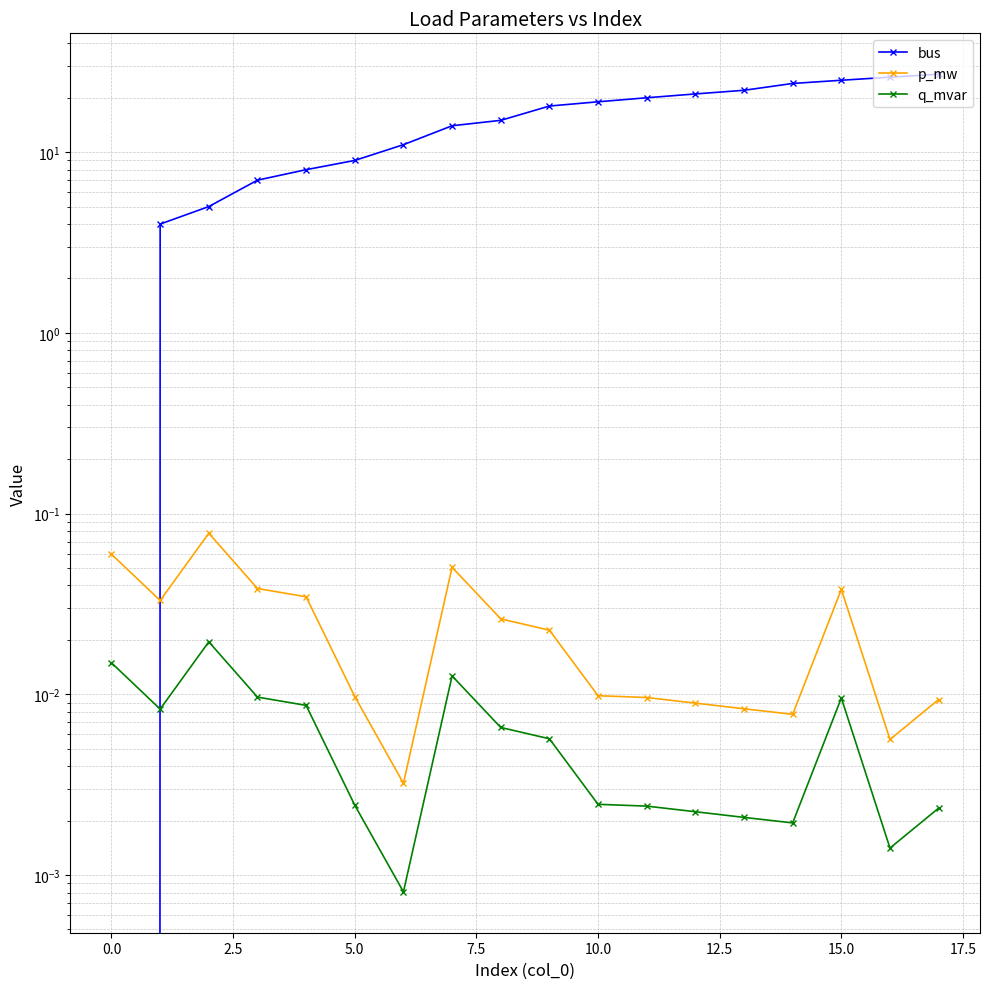

What is the difference between the maximum and minimum values in the bus series?

27.0